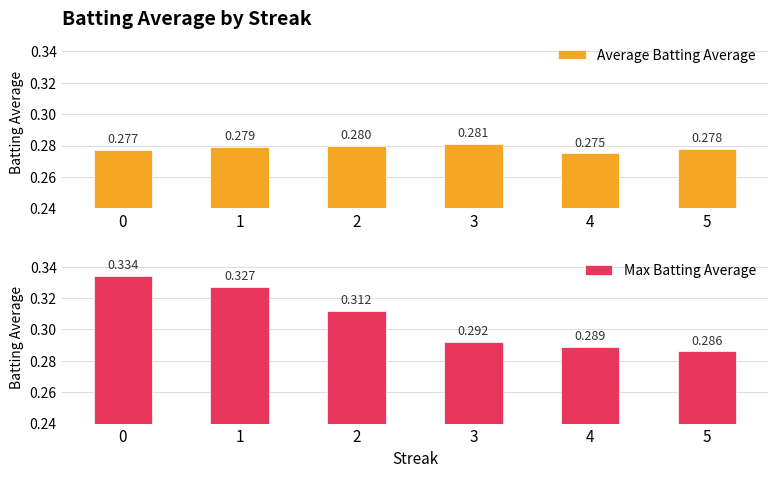

List the series in order of their peak value, lowest first.

Average Batting Average, Max Batting Average